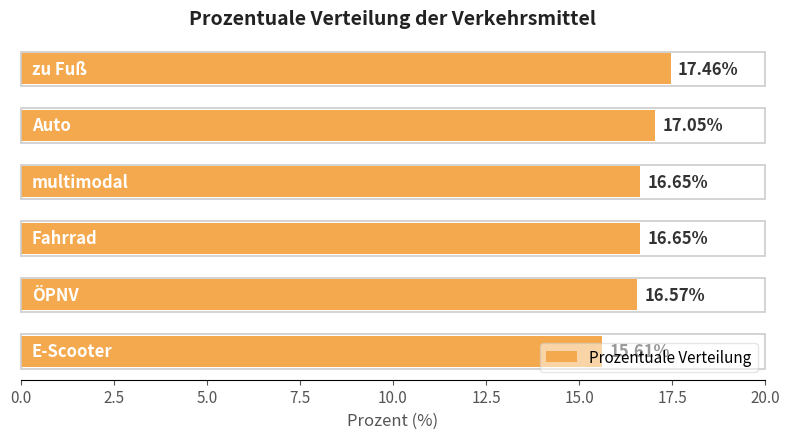

What is the difference between the second highest and second lowest values?

0.5